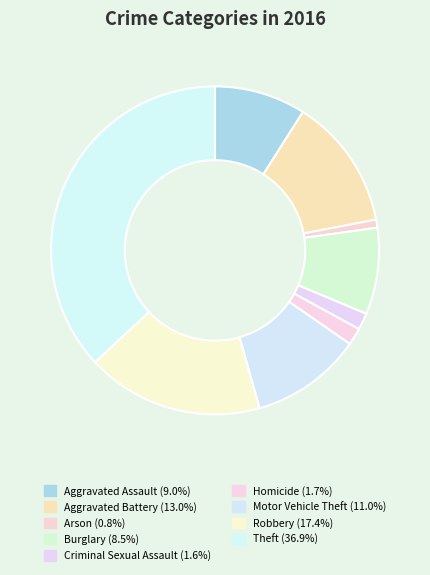

Rank the categories by value from highest to lowest.

Theft, Robbery, Aggravated Battery, Motor Vehicle Theft, Aggravated Assault, Burglary, Homicide, Criminal Sexual Assault, Arson